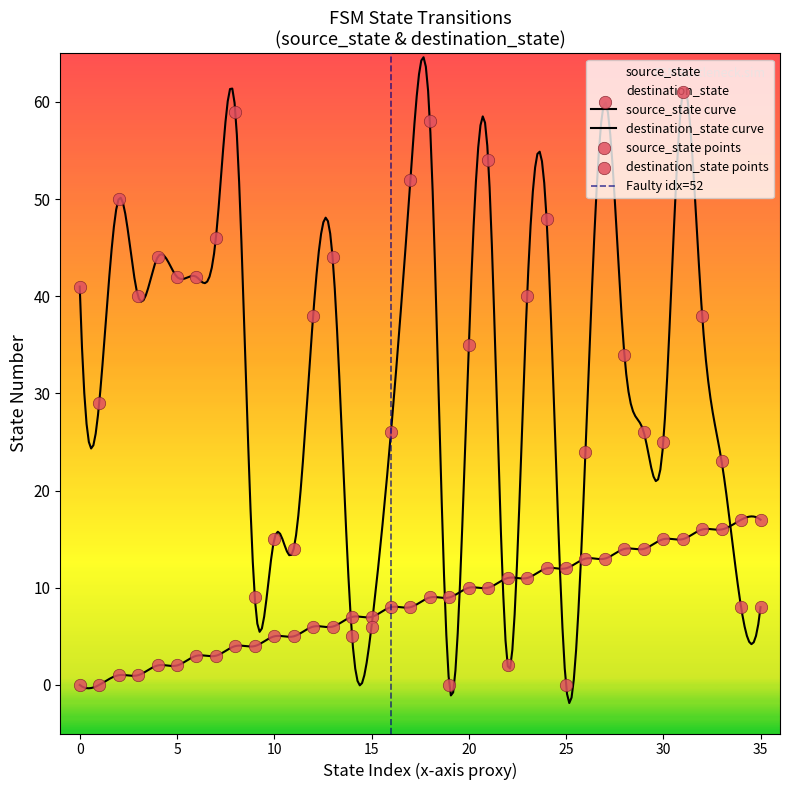

Which series contains the highest Y value?

destination_state